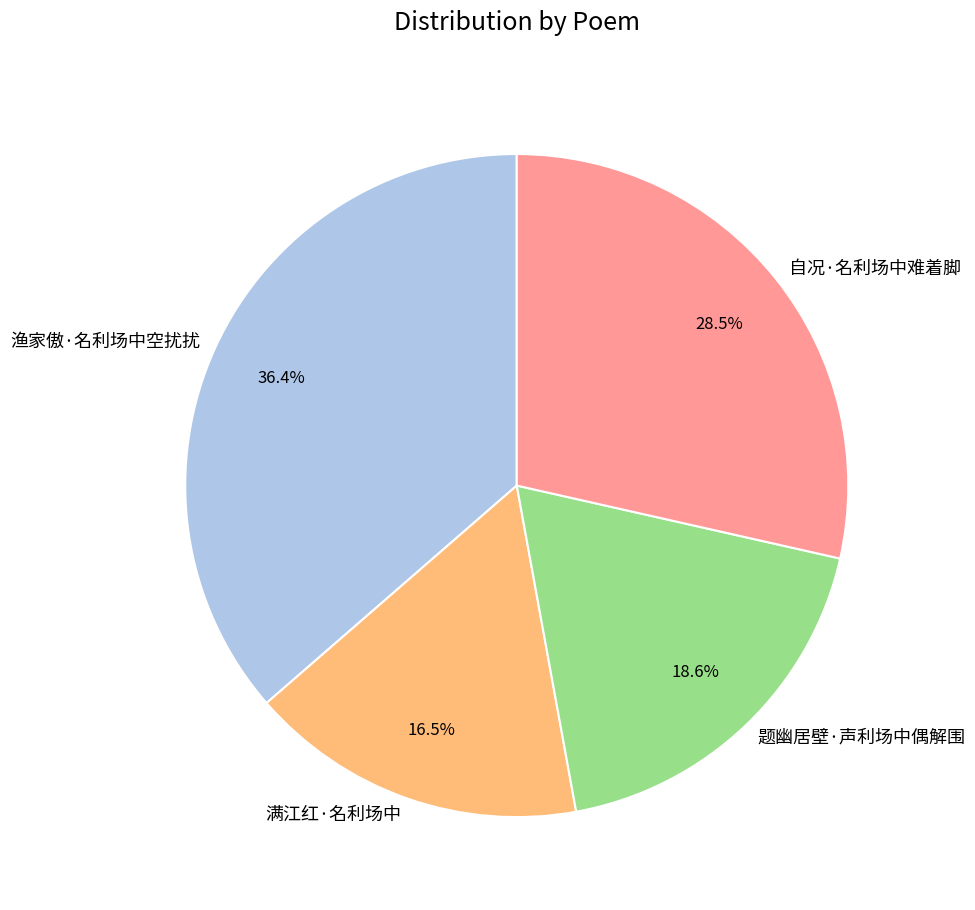

What is the total percentage of 自况·名利场中难着脚 and 渔家傲·名利场中空扰扰?

64.9%